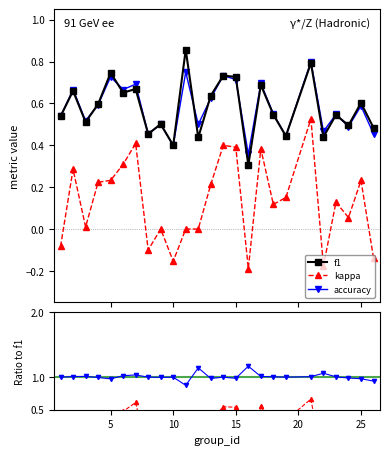

True or false: accuracy has more than 2 points higher than both neighbors.

True